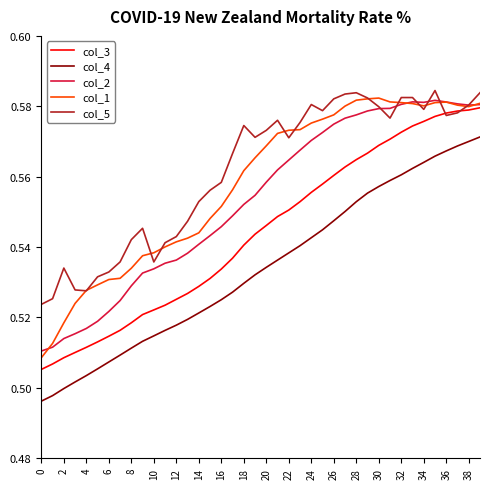

How many lines are shown in the chart?

5